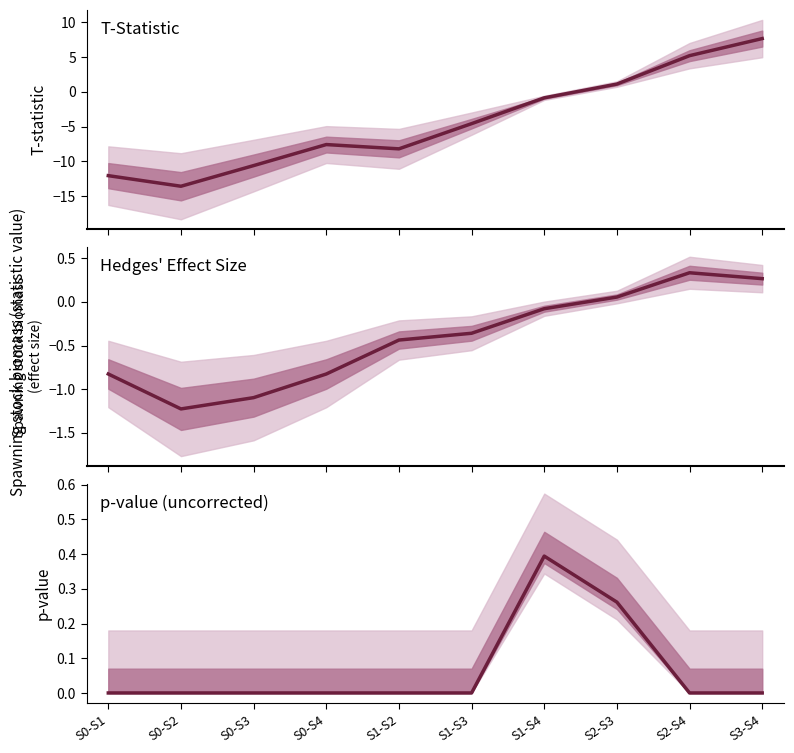

The Hedges' g series shows -1.1 at S0-S3. True or false?

True